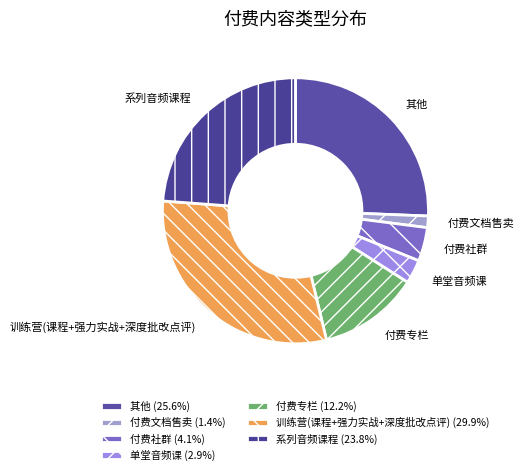

Does 单堂音频课 represent more than half of the total?

No